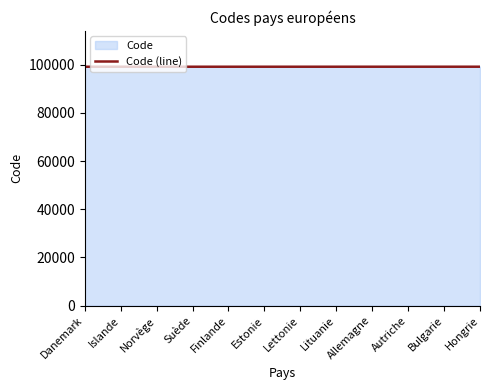

Does the chart have visible grid lines?

No